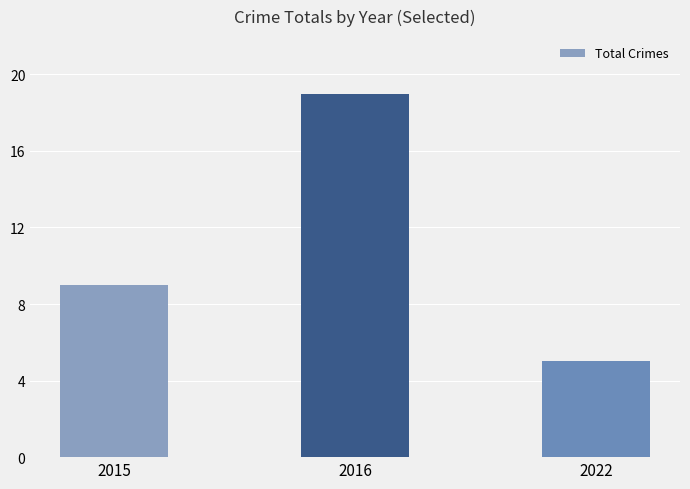

Count the values in the range 5 to 19.

3